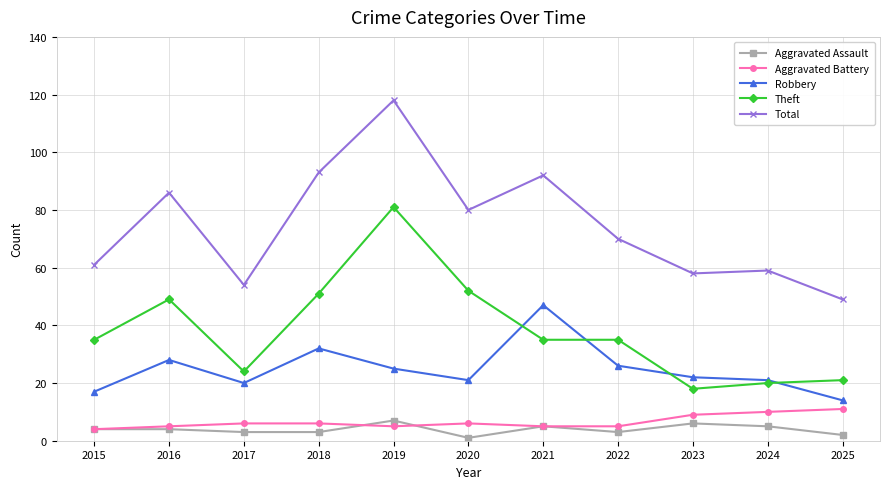

At which category does Theft reach its first local peak?

2016